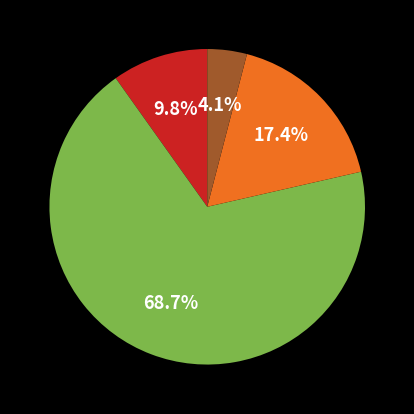

Is there any slice that represents more than half of the pie?

Yes